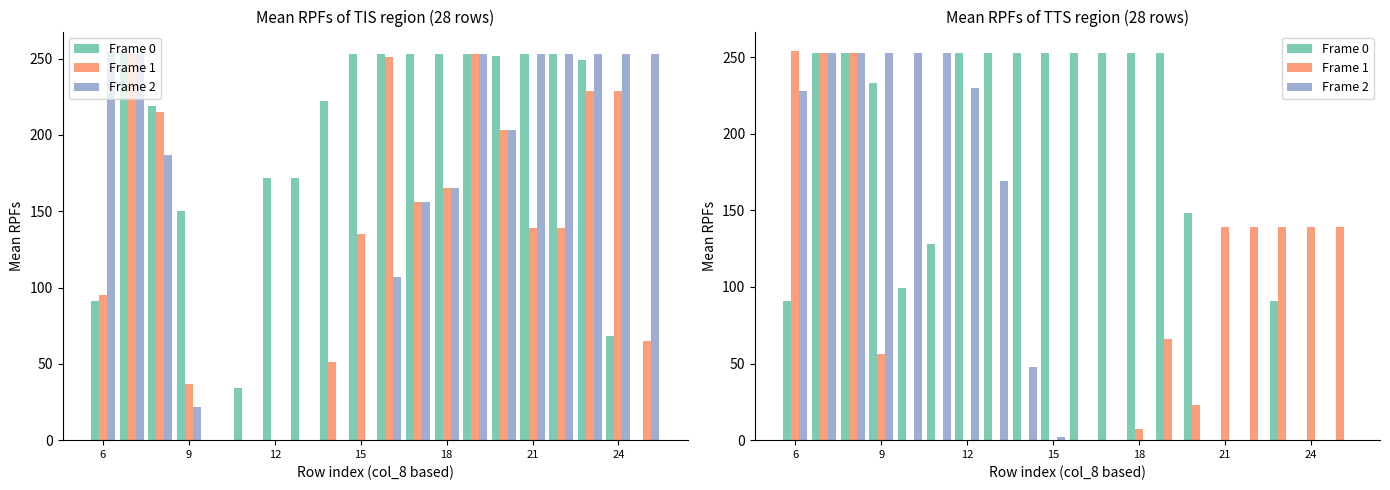

Is it true that Frame 2 equals 230 at 7?

False